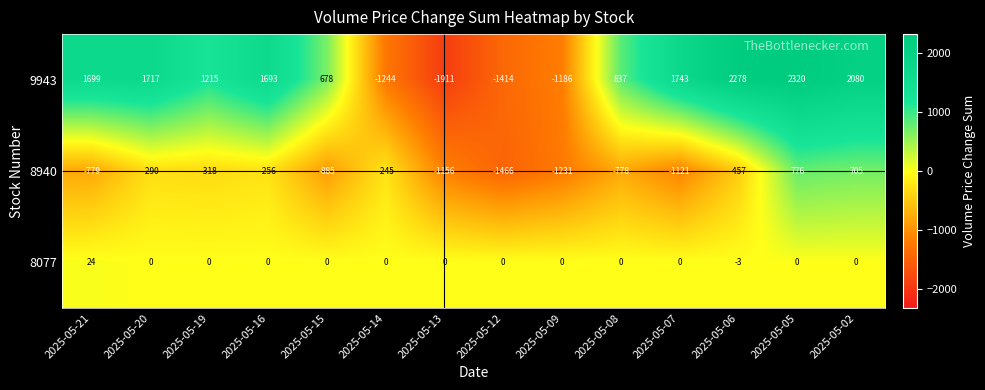

Which series has the widest spread of values?

9943